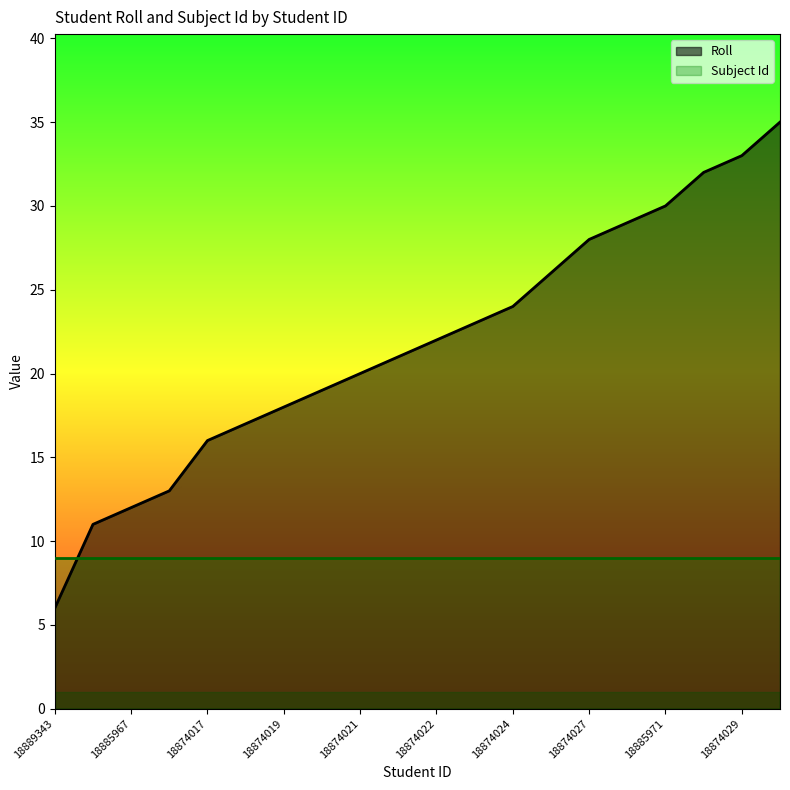

What position from the left is 18874026?

14